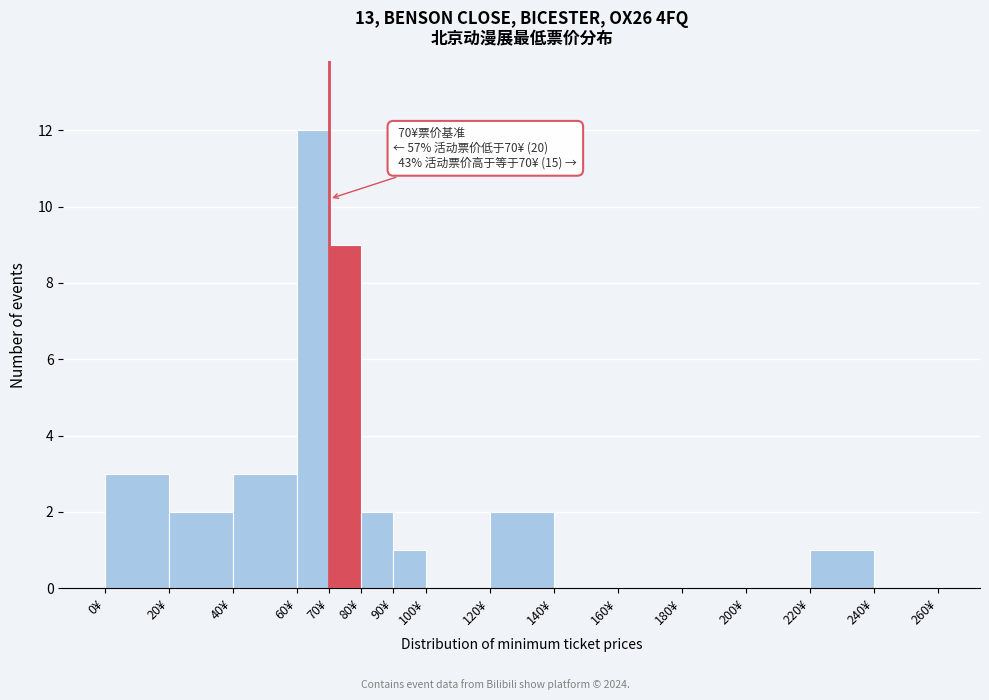

Over which range of the x-axis is the bar tallest?

60 to 70